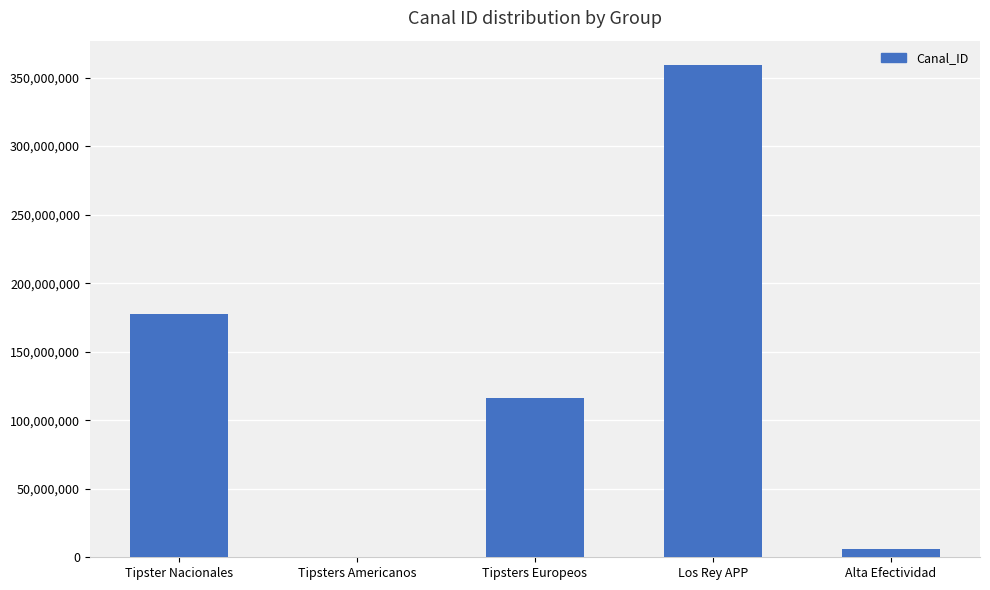

Are the bars horizontal?

No